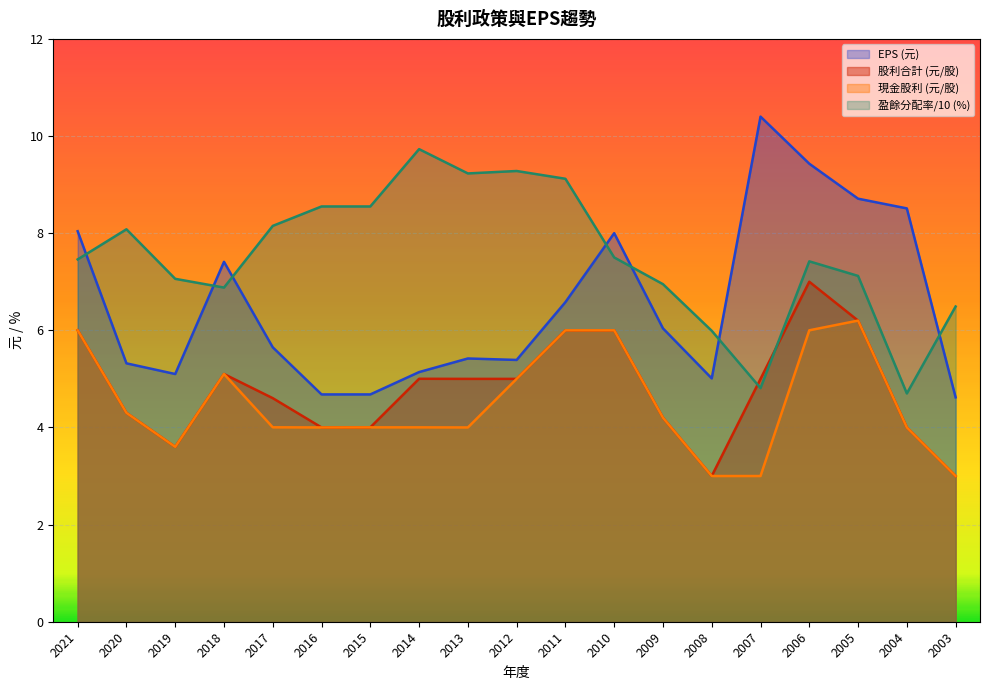

What is the average value of the EPS series?

6.5